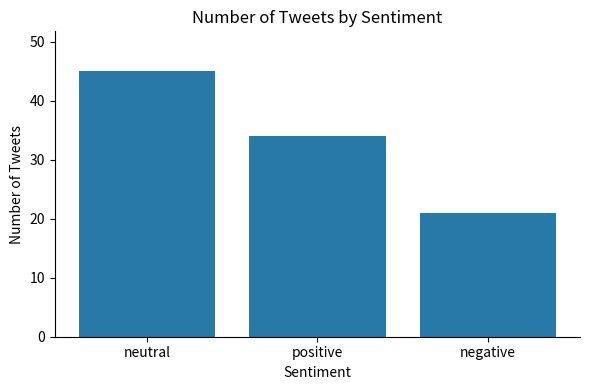

Reading right to left, list all the values displayed in this chart.

21	34	45